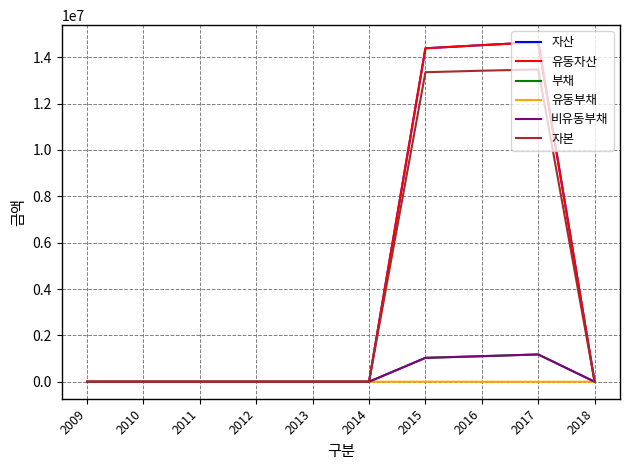

Reading right to left, extract all data points from this chart.

자산: 0	14646099	14516770	14381397	0	0	0	0	0	0
유동자산: 0	14646099	14516770	14381397	0	0	0	0	0	0
부채: 0	1177638	1102507	1032550	0	0	0	0	0	0
유동부채: 0	11	363	3125	0	0	0	0	0	0
비유동부채: 0	1177628	1102144	1029425	0	0	0	0	0	0
자본: 0	13468460	13414263	13348848	0	0	0	0	0	0